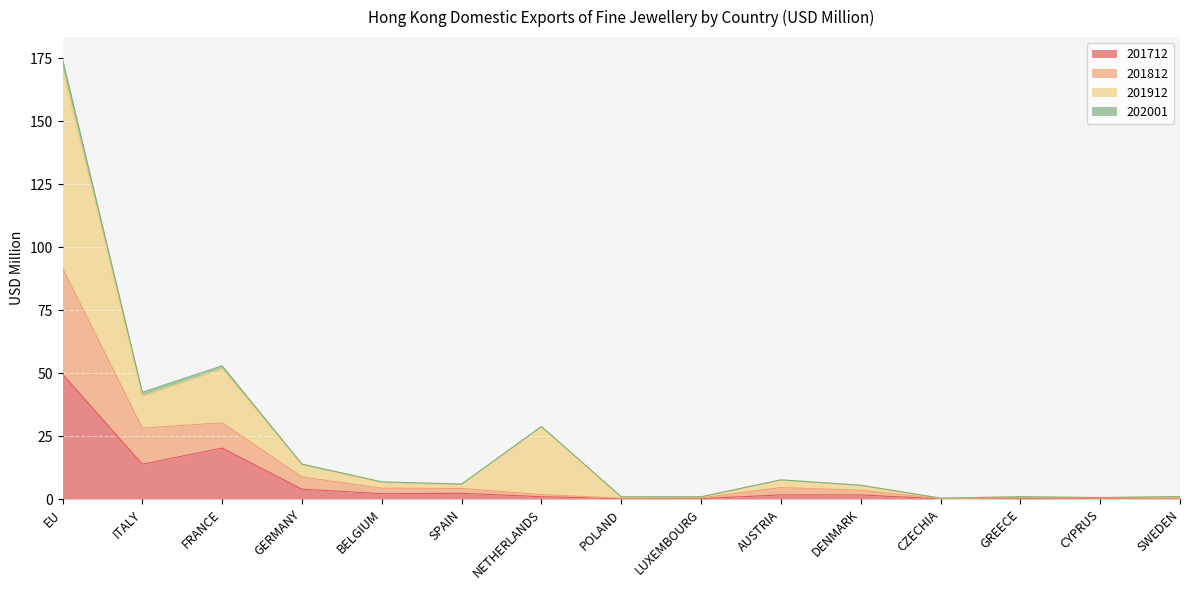

True or false: 201712 and 201812 intersect in this chart.

False